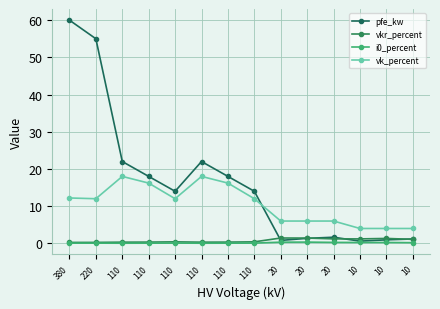

At which category is the sum across all series the highest?

380